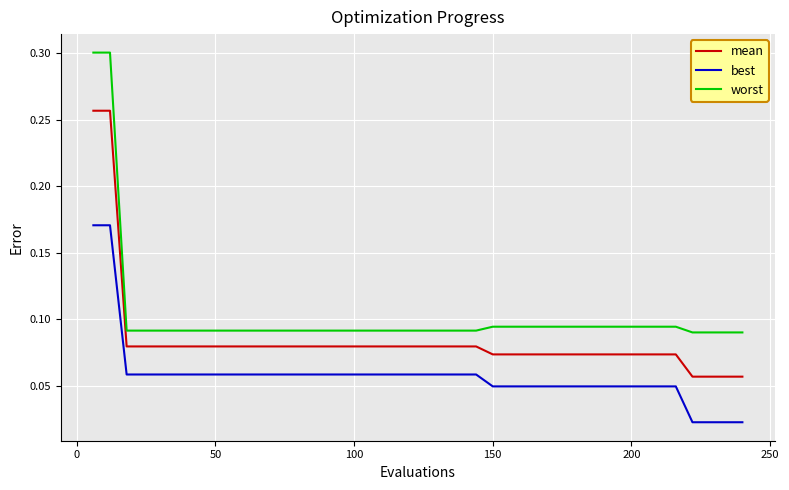

True or false: worst and best cross at least once.

False